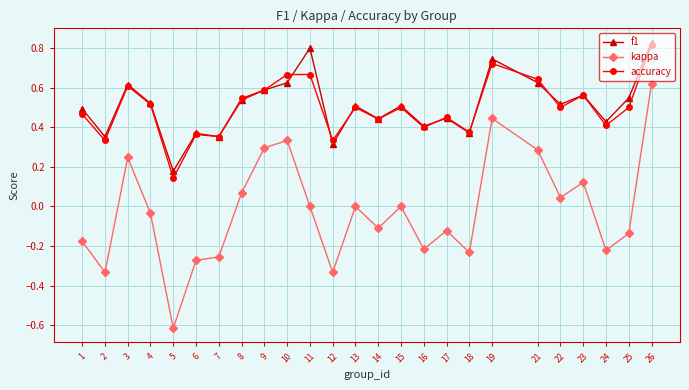

The f1 series shows 0.6 at 23. True or false?

True